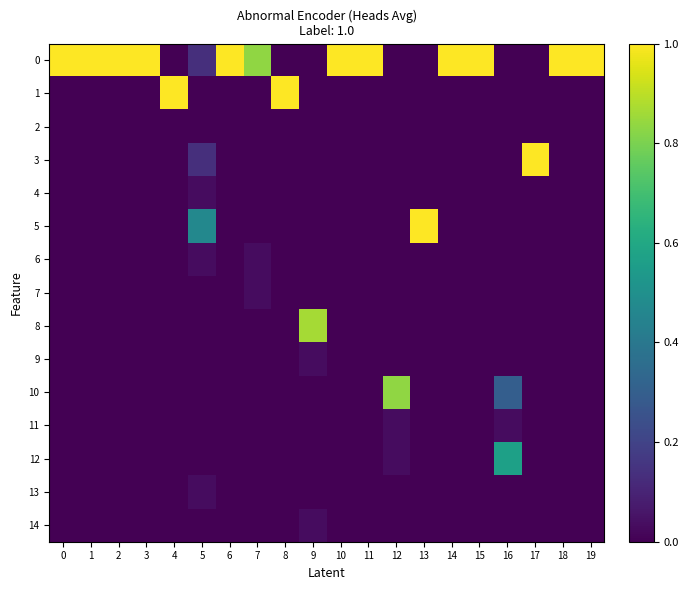

Rank the series by their maximum value, from highest to lowest.

0, 1, 3, 5, 8, 10, 12, 4, 6, 7, 9, 11, 13, 14, 2